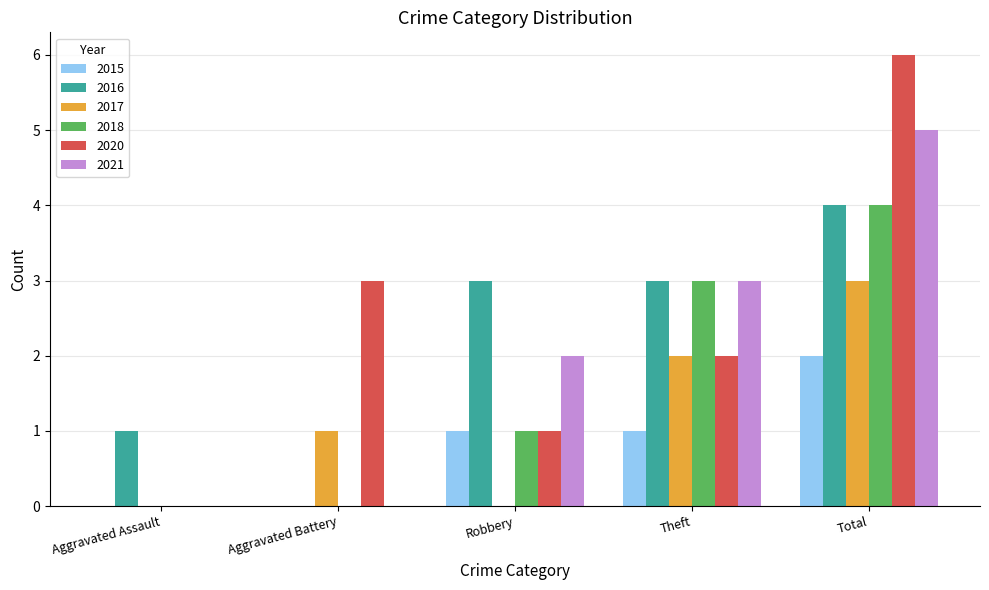

Which category has the highest value across all series?

Total